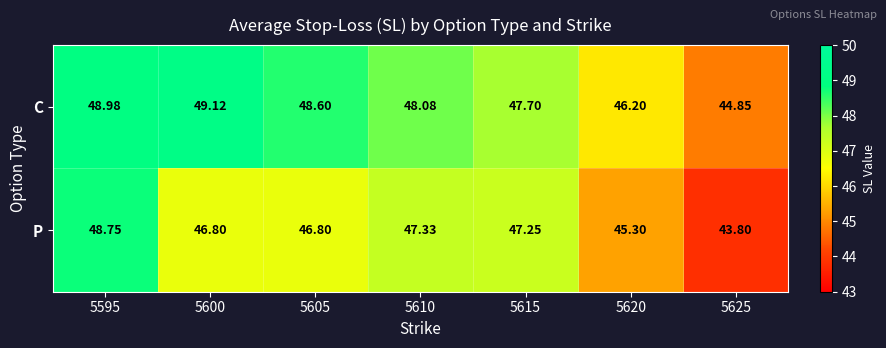

Rank the series by their average value, from lowest to highest.

P, C